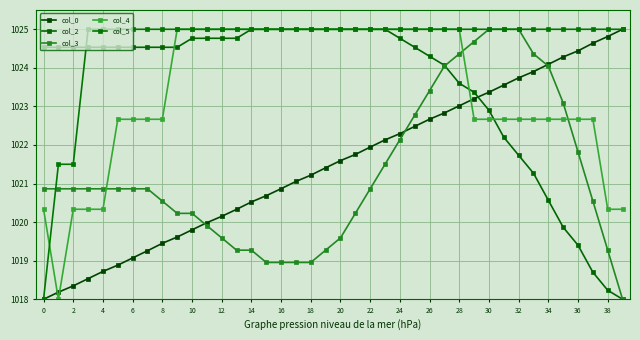

How many data points in col_4 are less than 1025?

20